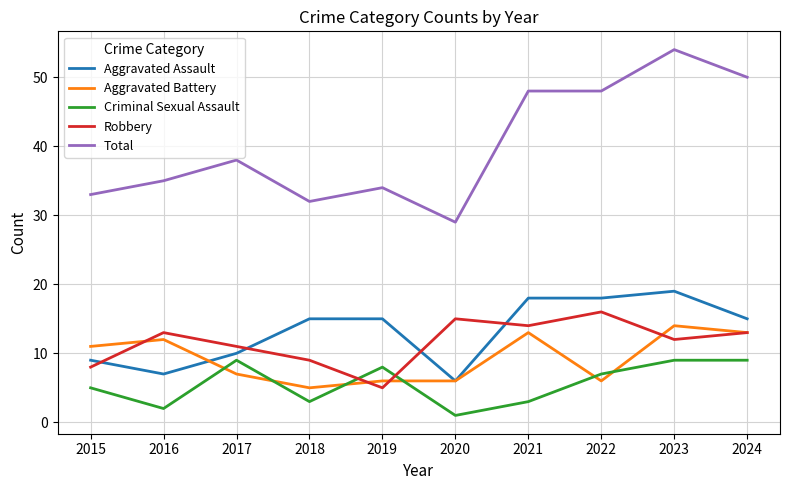

What is the total value across all series at 2015?

66